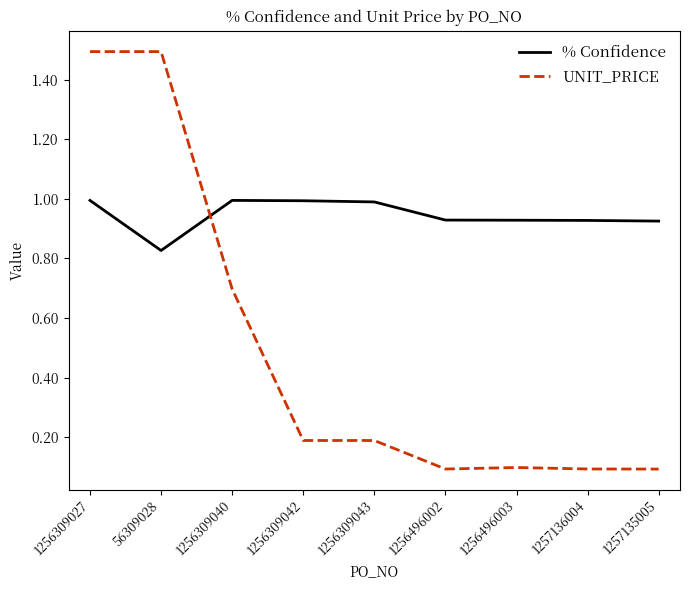

Is the value of % Confidence at 56309028 greater than the value of UNIT_PRICE at 1256309043?

Yes